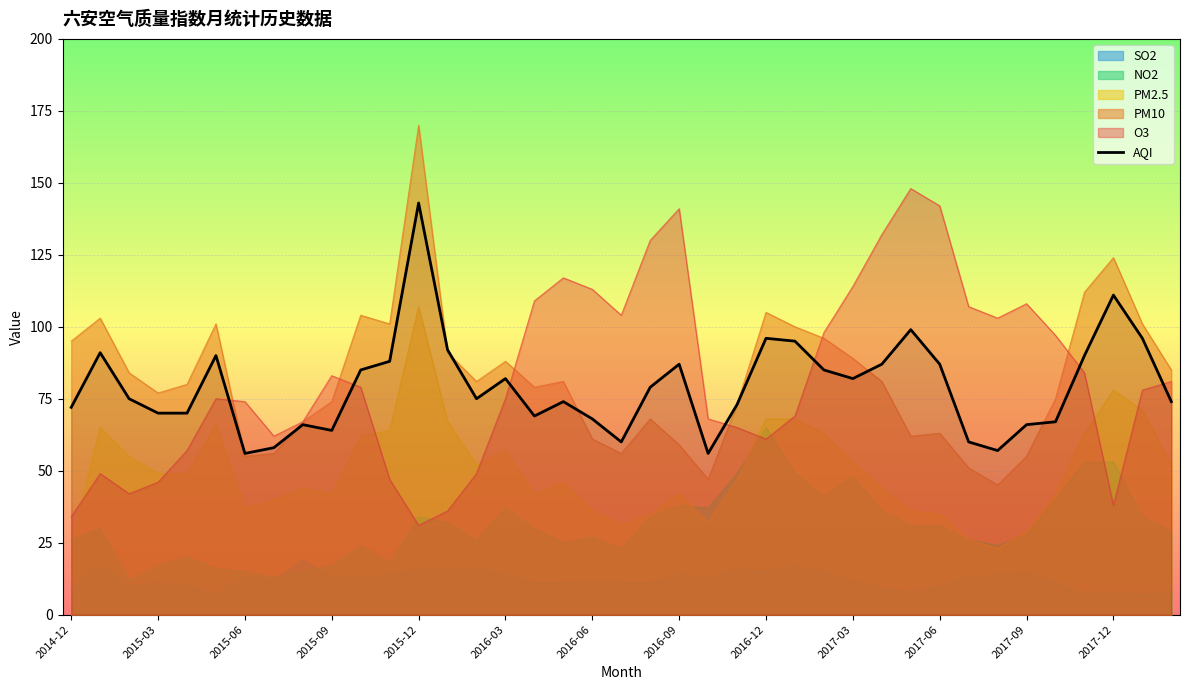

At which category is the sum across all series the highest?

2015-12